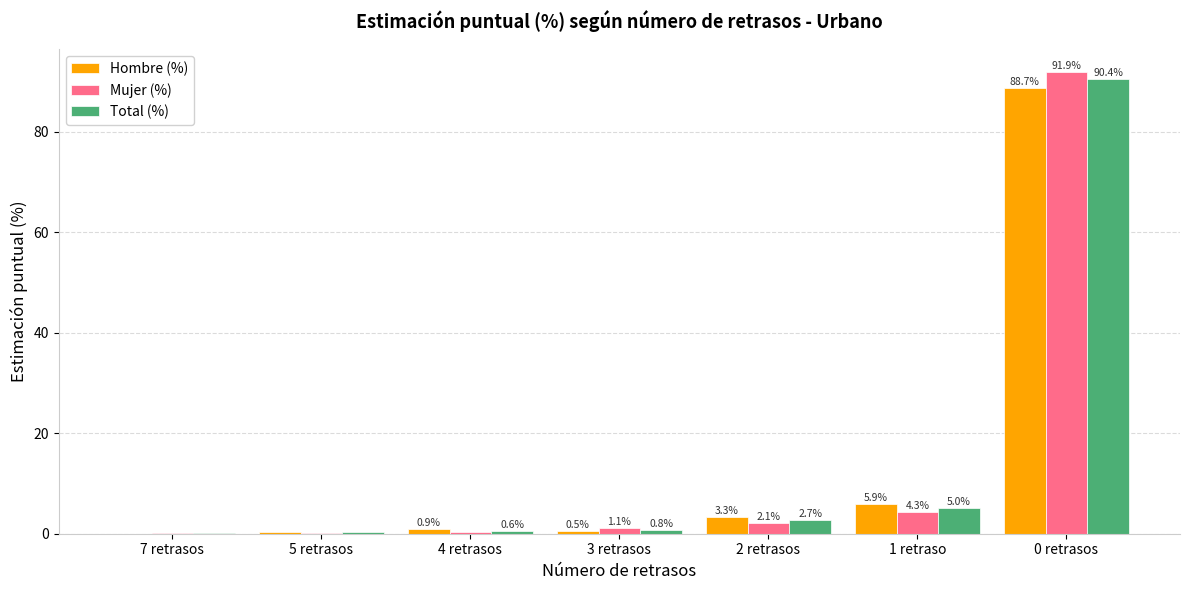

Read the Hombre (%) value at 3 retrasos.

0.5